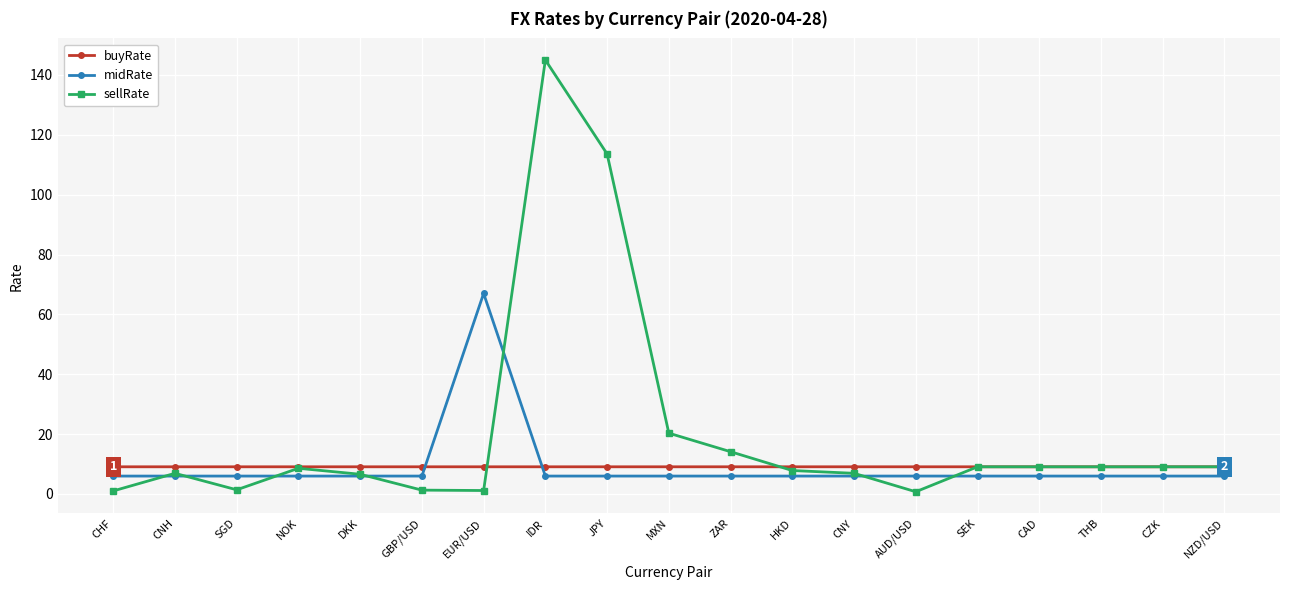

What is the lowest value of the buyRate series?

9.1